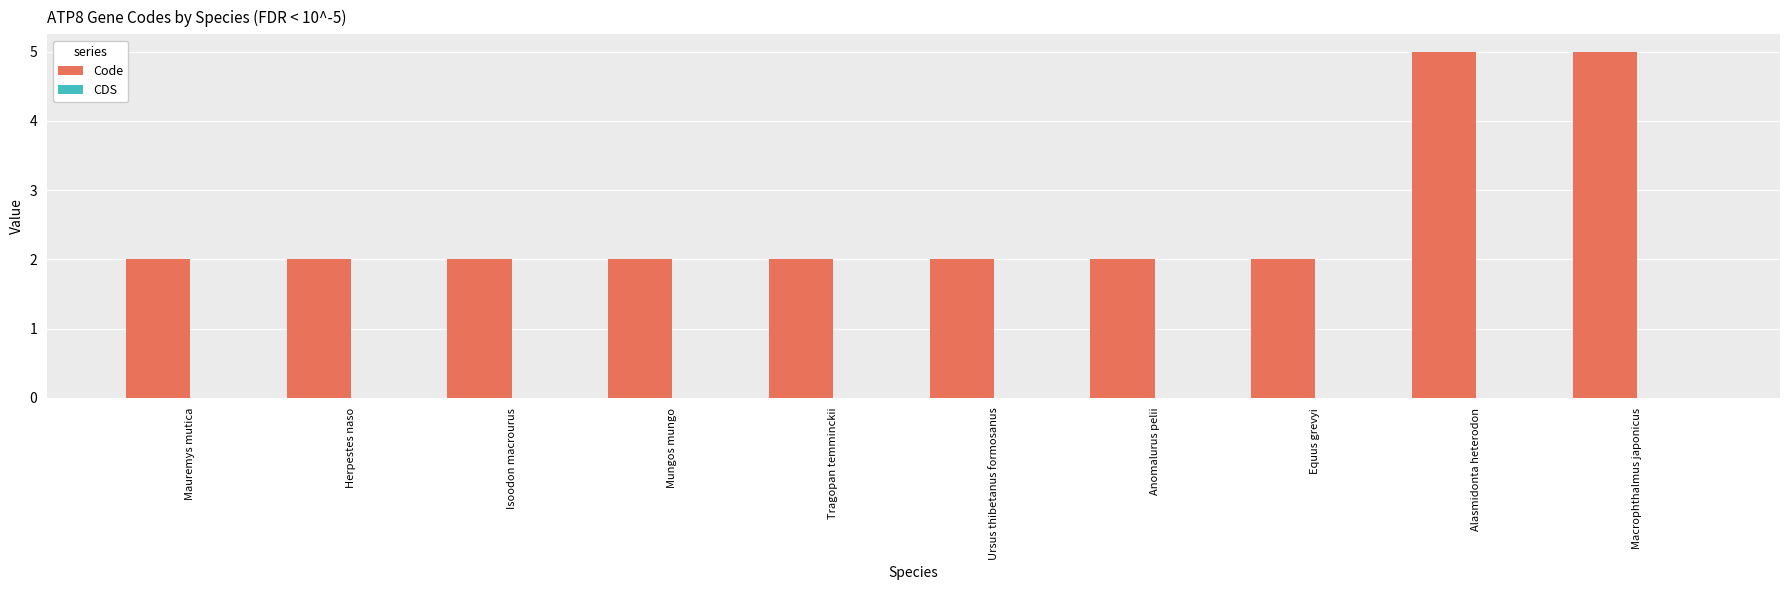

What is the sum of all values?

26